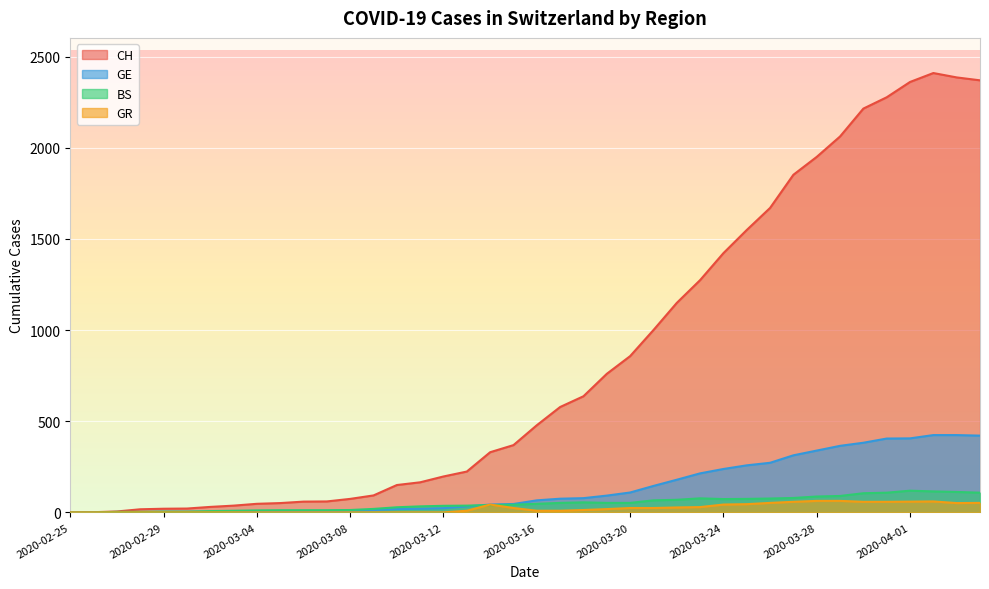

True or false: GR has a value of 0 at 2020-03-11.

True